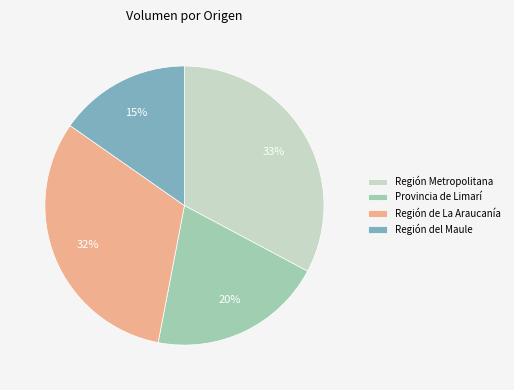

Does Provincia de Limarí represent more than half of the total?

No